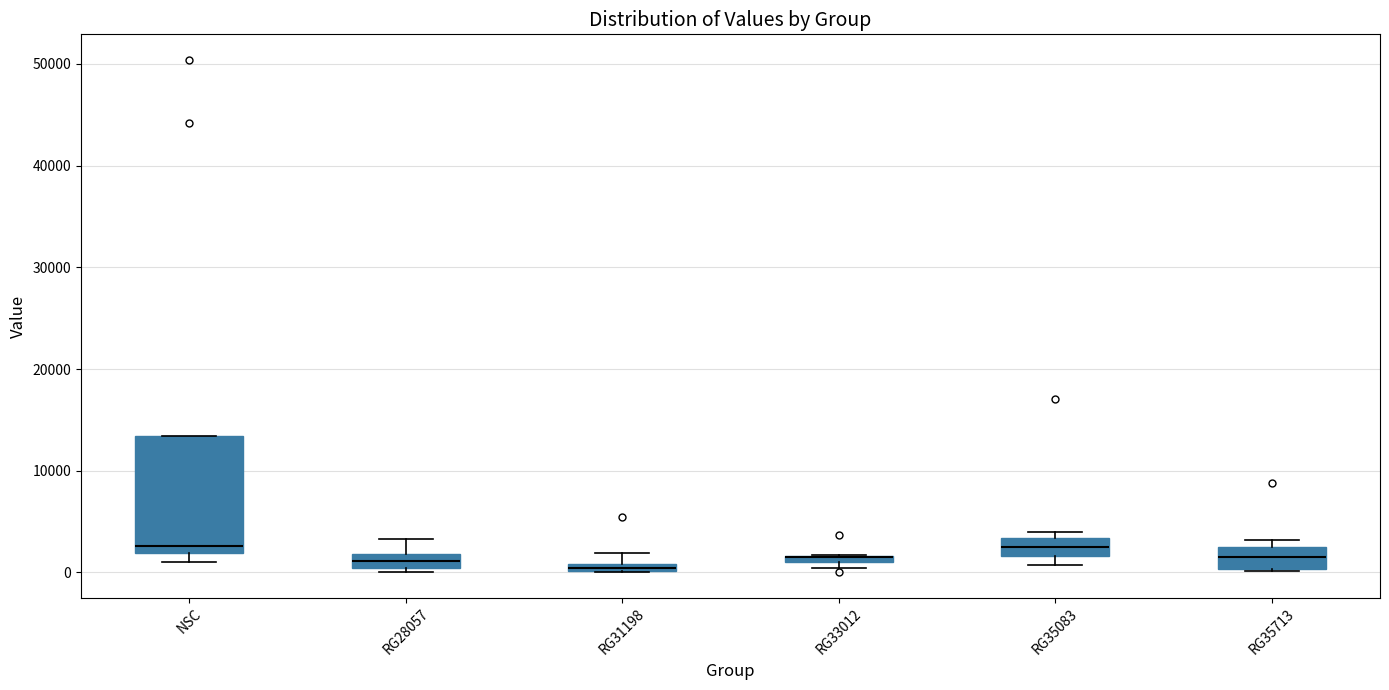

Where is the lower edge of the box for NSC on the y-axis? The values are not printed on the chart, so give them approximately, as read against the axis.

2000